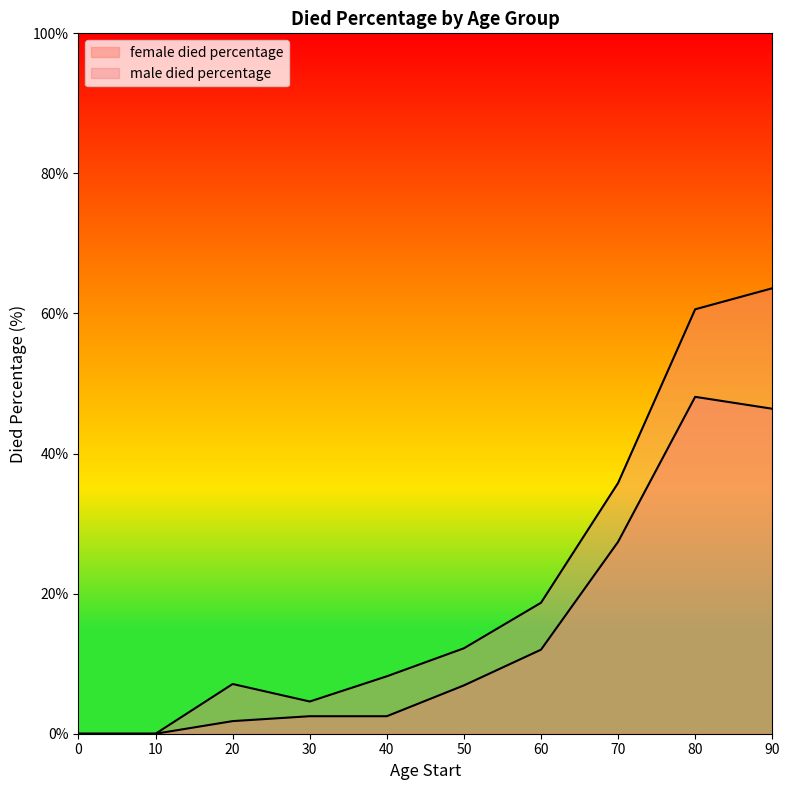

What is the average value of the male died percentage series?

21.1